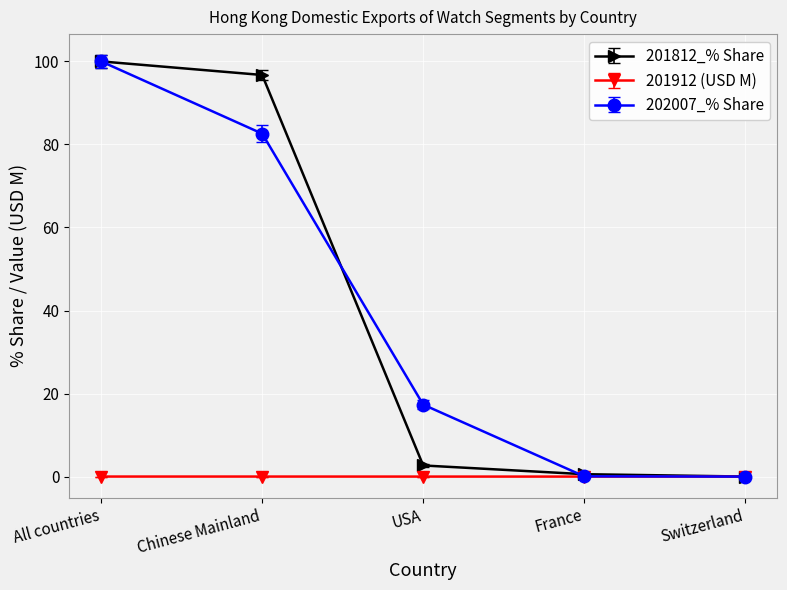

True or false: 201812_% Share has a value of 100.0 at All countries.

True